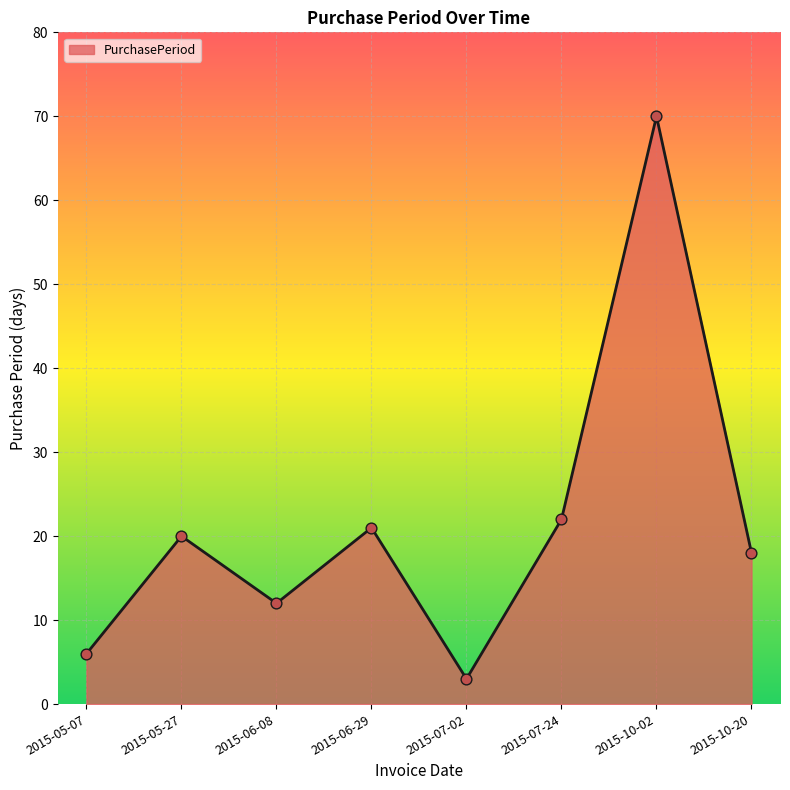

Which has a higher value, 2015-06-29 or 2015-10-02?

2015-10-02